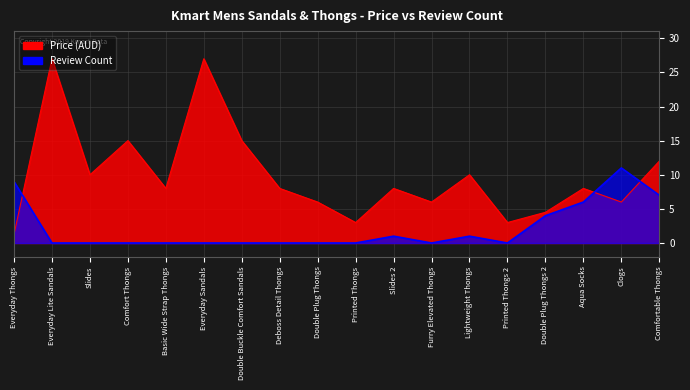

At which label is Price (AUD) closest to 14?

Comfort Thongs